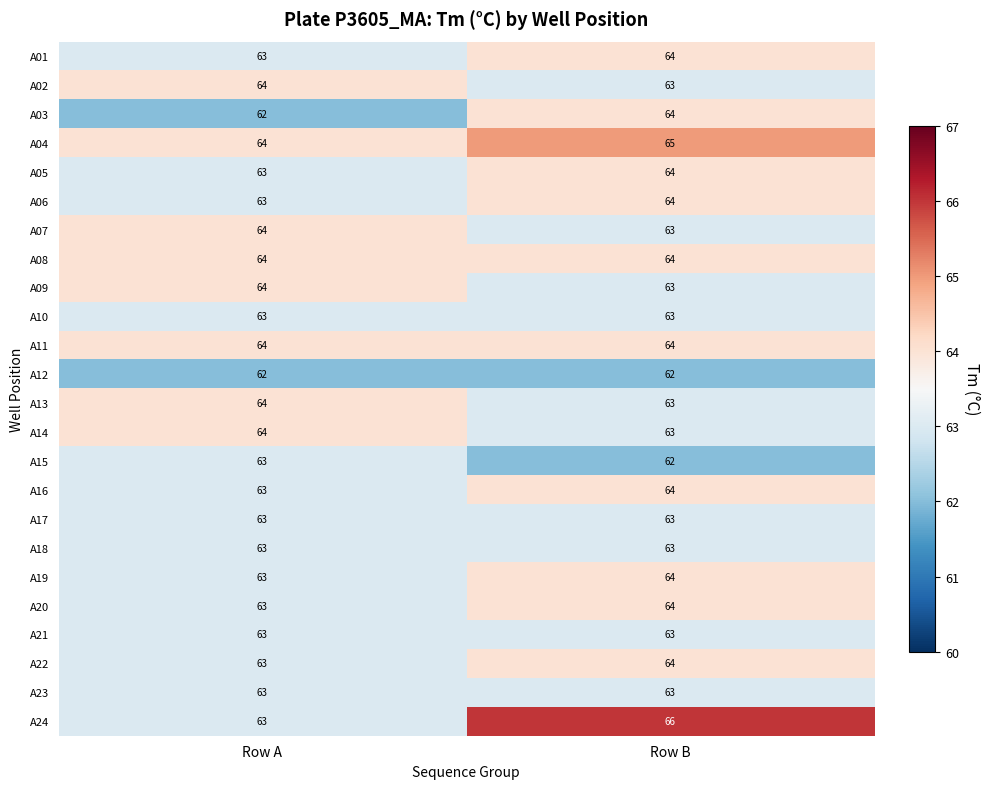

At which label is A20 closest to 63?

Row A